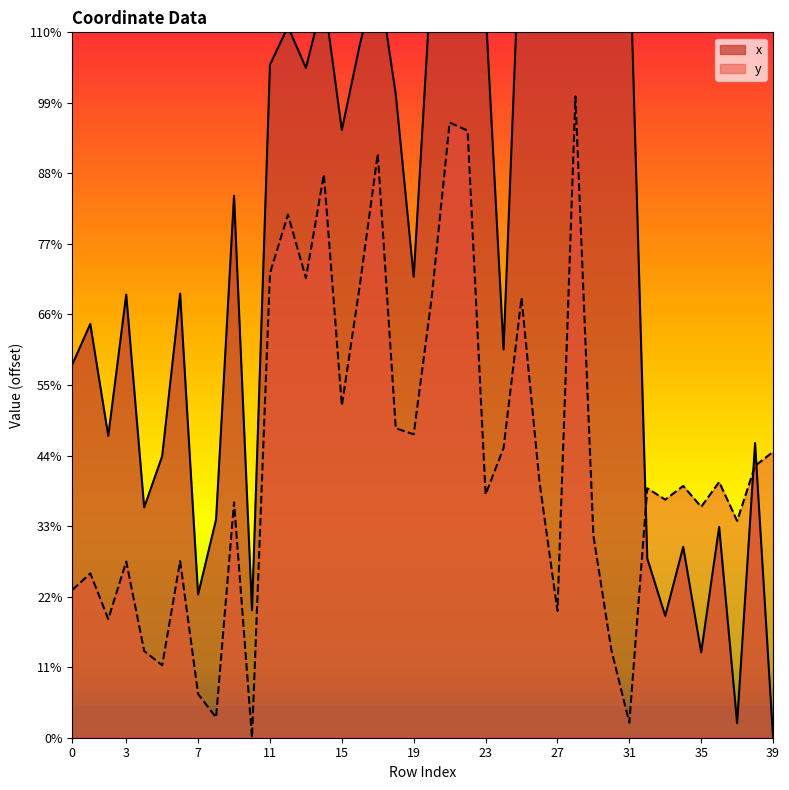

Where is the first local maximum for x?

1